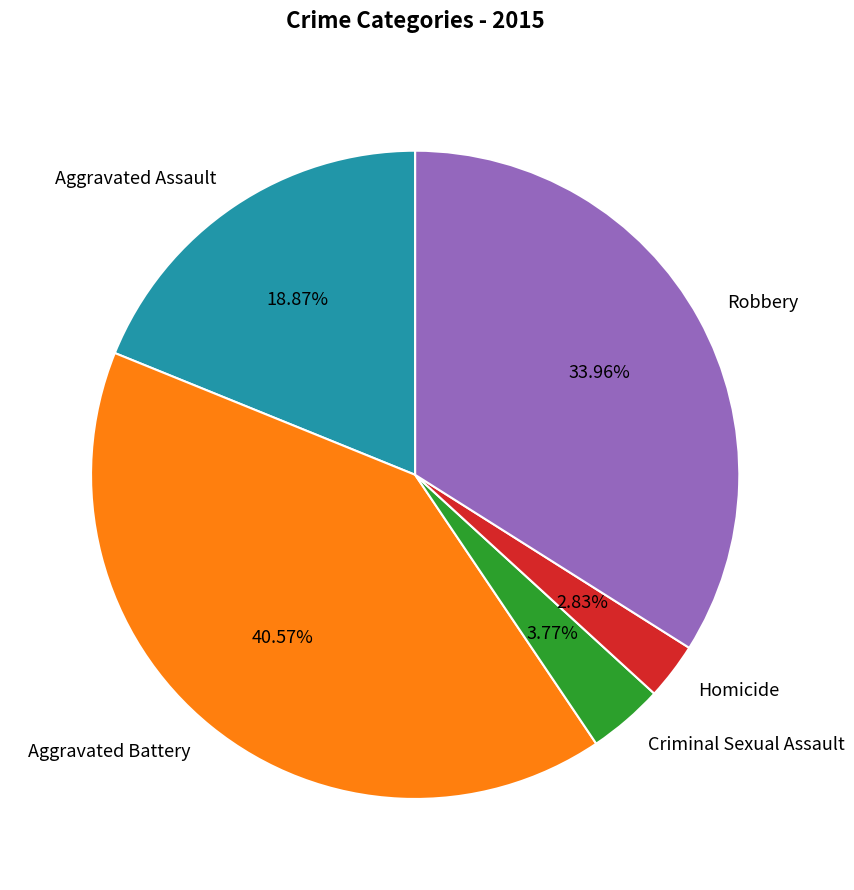

Rank the categories by value from highest to lowest.

Aggravated Battery, Robbery, Aggravated Assault, Criminal Sexual Assault, Homicide